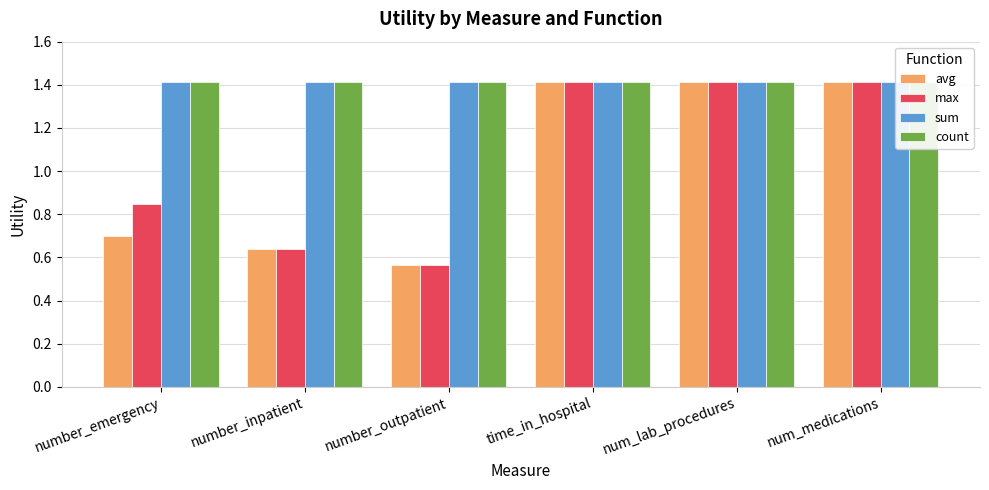

Reading right to left, extract all data points from this chart.

avg: num_medications=1.4	num_lab_procedures=1.4	time_in_hospital=1.4	number_outpatient=0.6	number_inpatient=0.6	number_emergency=0.7
max: num_medications=1.4	num_lab_procedures=1.4	time_in_hospital=1.4	number_outpatient=0.6	number_inpatient=0.6	number_emergency=0.8
sum: num_medications=1.4	num_lab_procedures=1.4	time_in_hospital=1.4	number_outpatient=1.4	number_inpatient=1.4	number_emergency=1.4
count: num_medications=1.4	num_lab_procedures=1.4	time_in_hospital=1.4	number_outpatient=1.4	number_inpatient=1.4	number_emergency=1.4